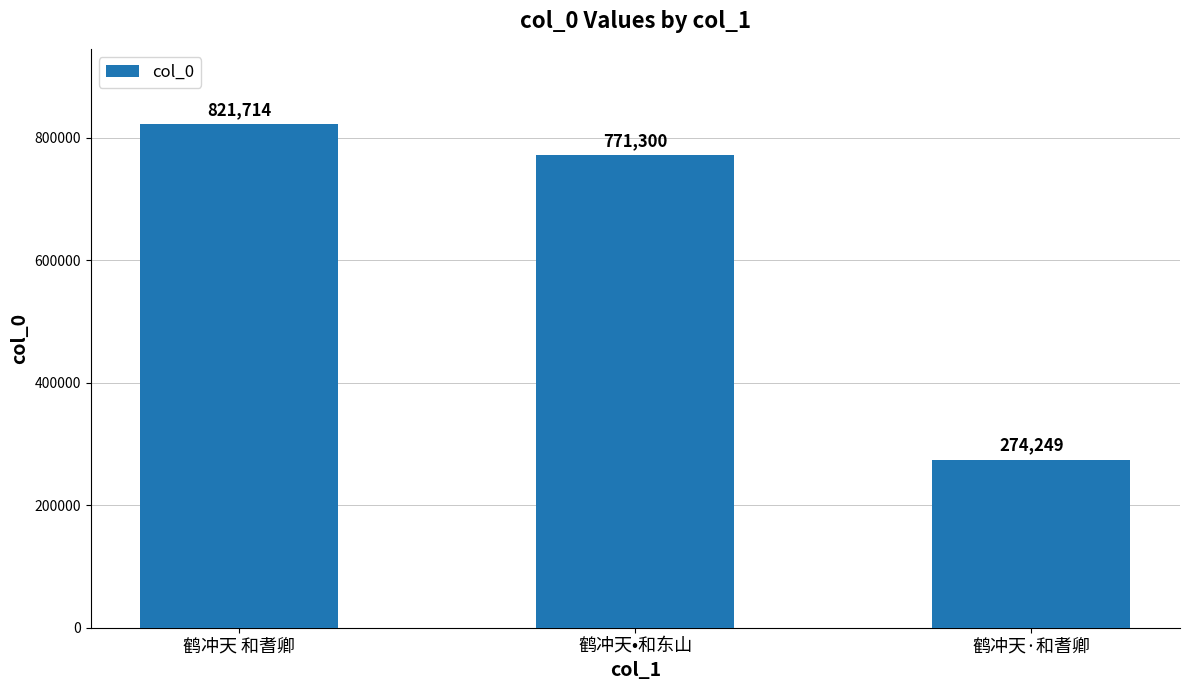

List the labels in order of value, largest first.

鹤冲天 和耆卿, 鹤冲天•和东山, 鹤冲天·和耆卿